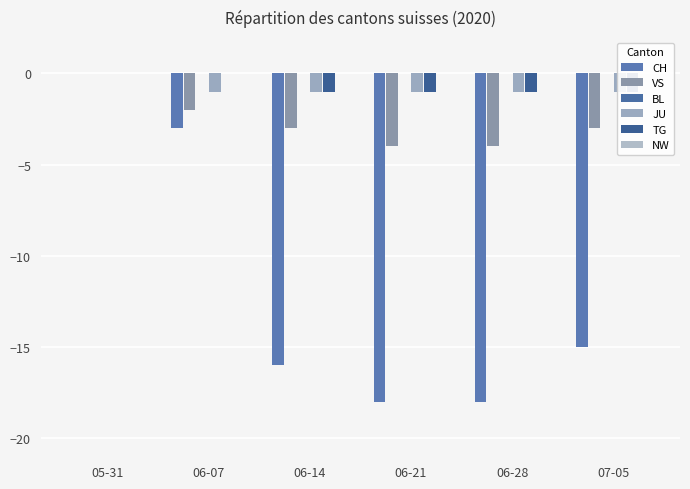

Which series changed the most between 05-31 and 06-07?

CH